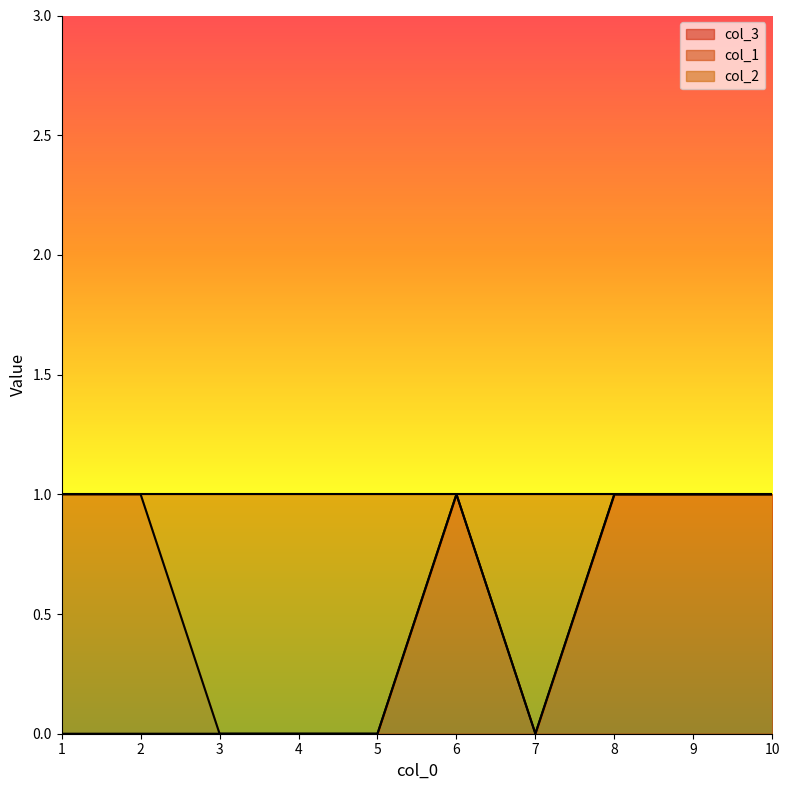

Which series has the largest range (max minus min)?

col_3